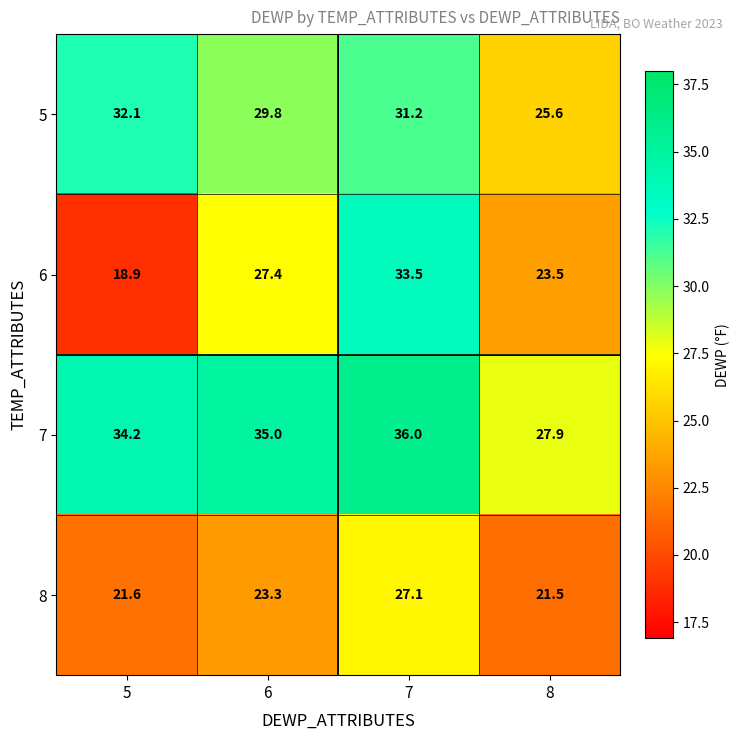

Where is 5 nearest to the value 28?

6